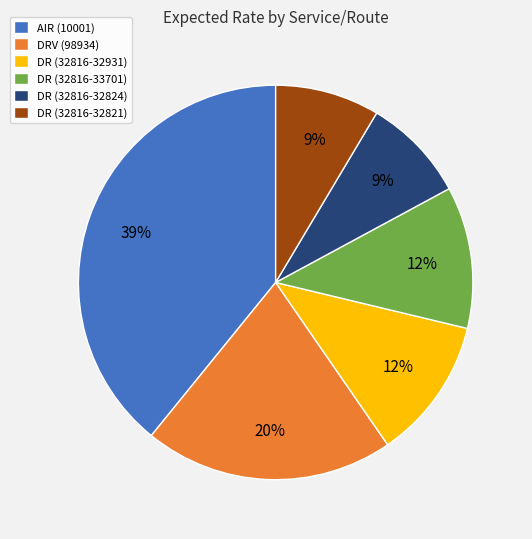

Which has a higher value, DR (32816-32824) or AIR (10001)?

AIR (10001)